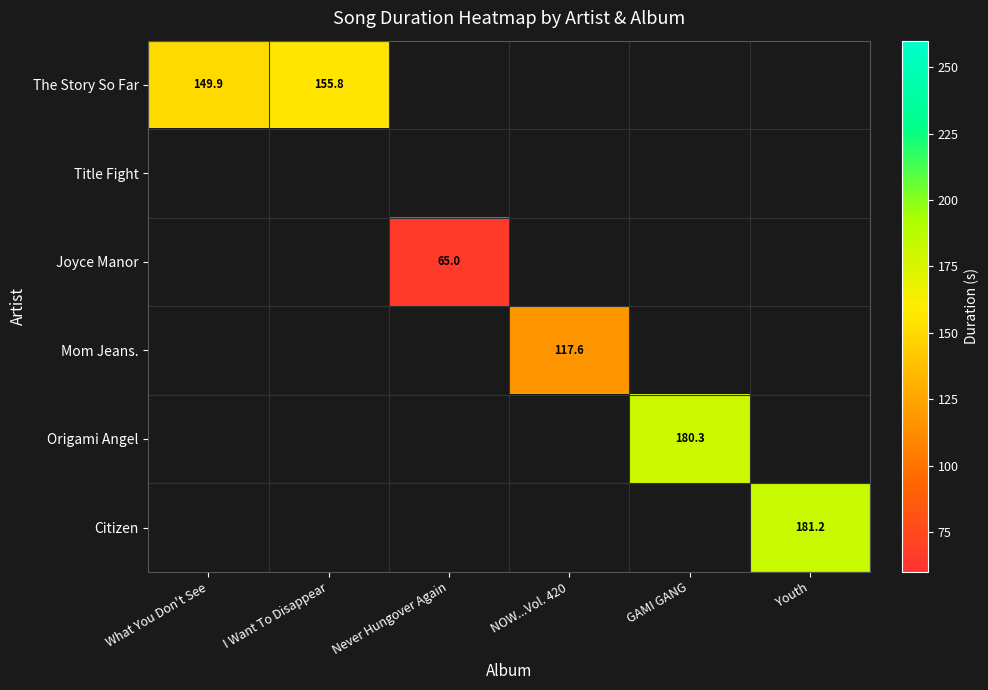

The The Story So Far series shows 73.4 at I Want To Disappear. True or false?

False